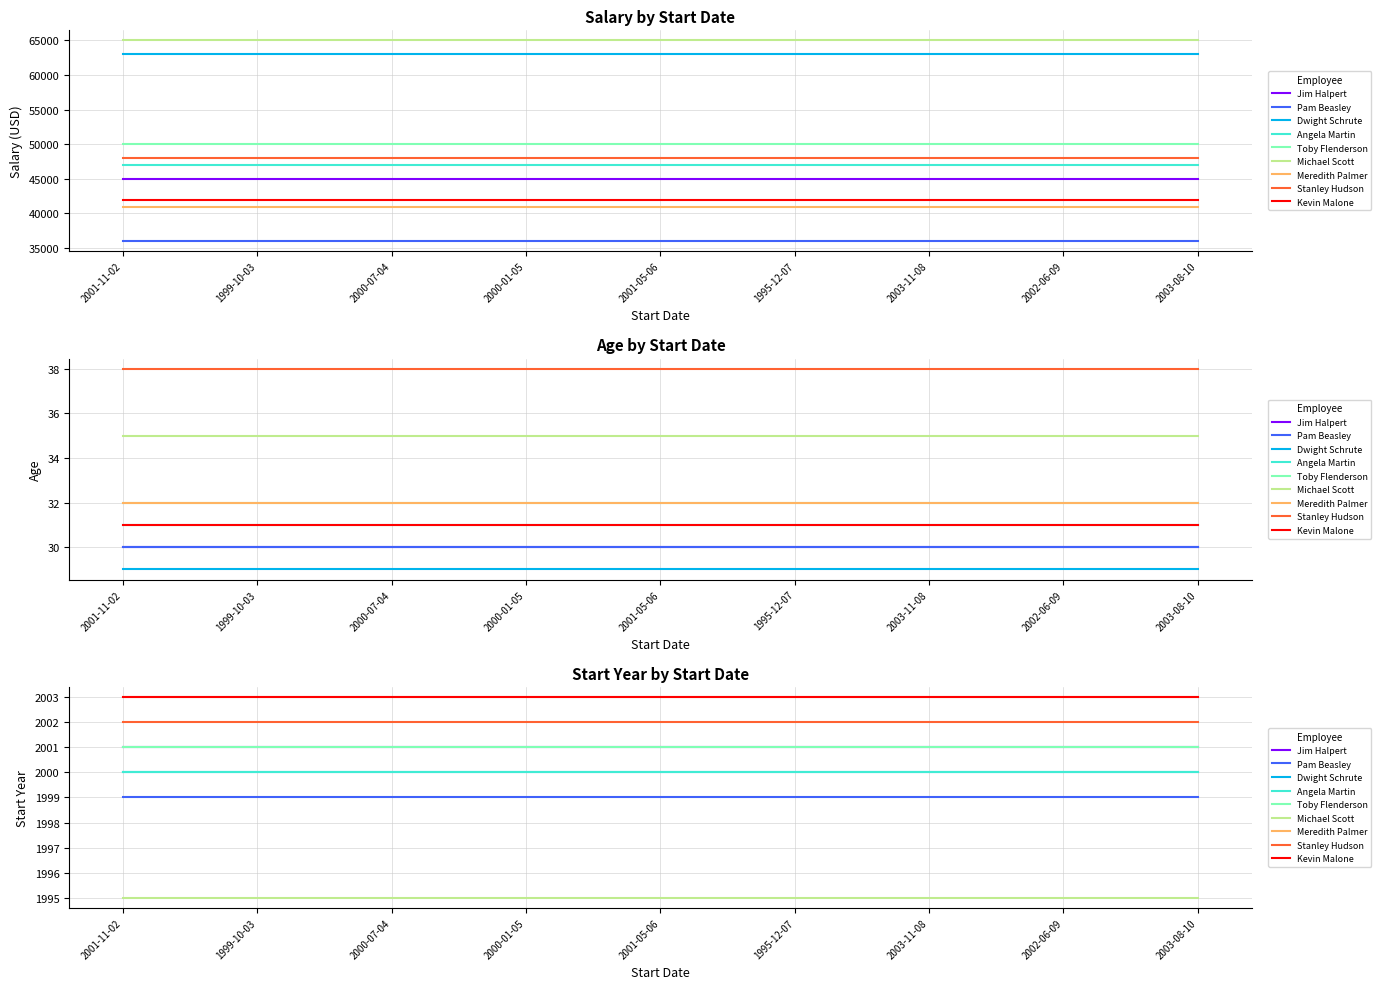

What is the difference between the second highest and second lowest values in the Age series?

5